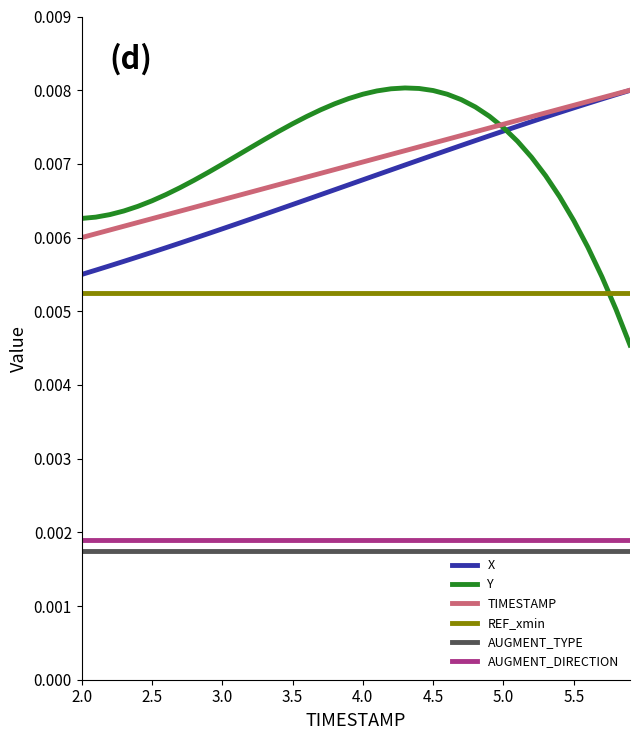

True or false: AUGMENT_TYPE and REF_xmin intersect in this chart.

False